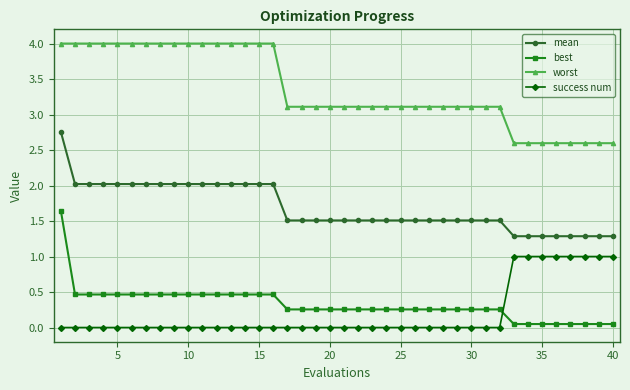

True or false: worst and mean intersect in this chart.

False